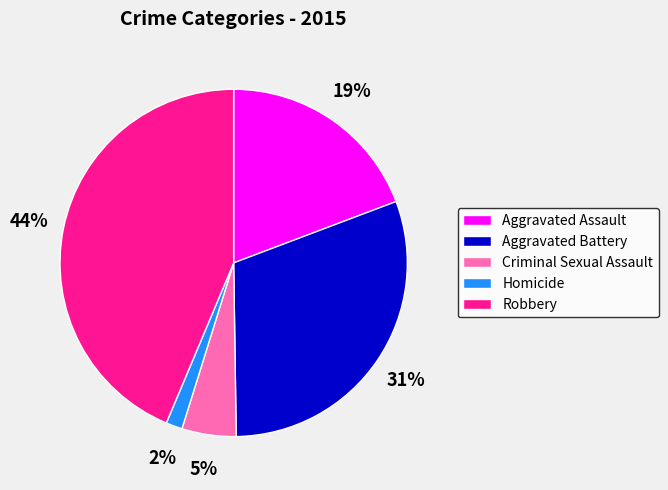

Between Aggravated Assault and Criminal Sexual Assault, which is larger?

Aggravated Assault